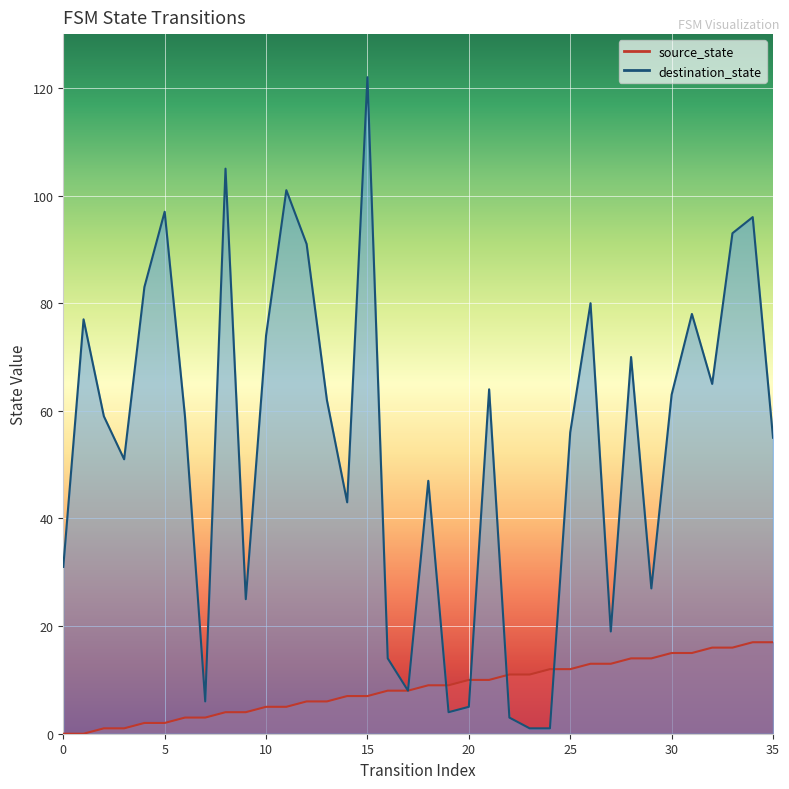

Which series ends up on top after the final intersection of destination_state and source_state?

destination_state